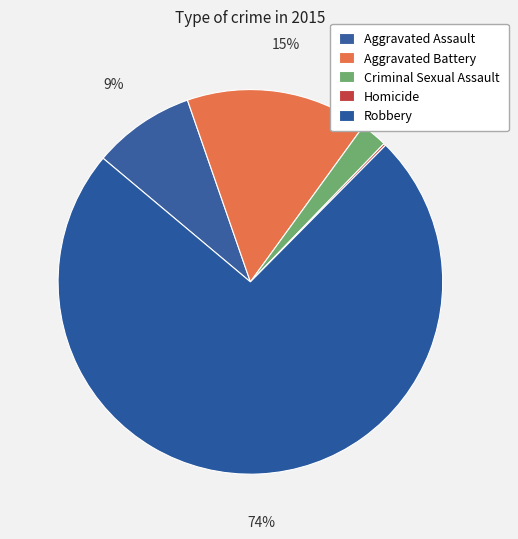

Rank the categories by value from highest to lowest.

Robbery, Aggravated Battery, Aggravated Assault, Criminal Sexual Assault, Homicide